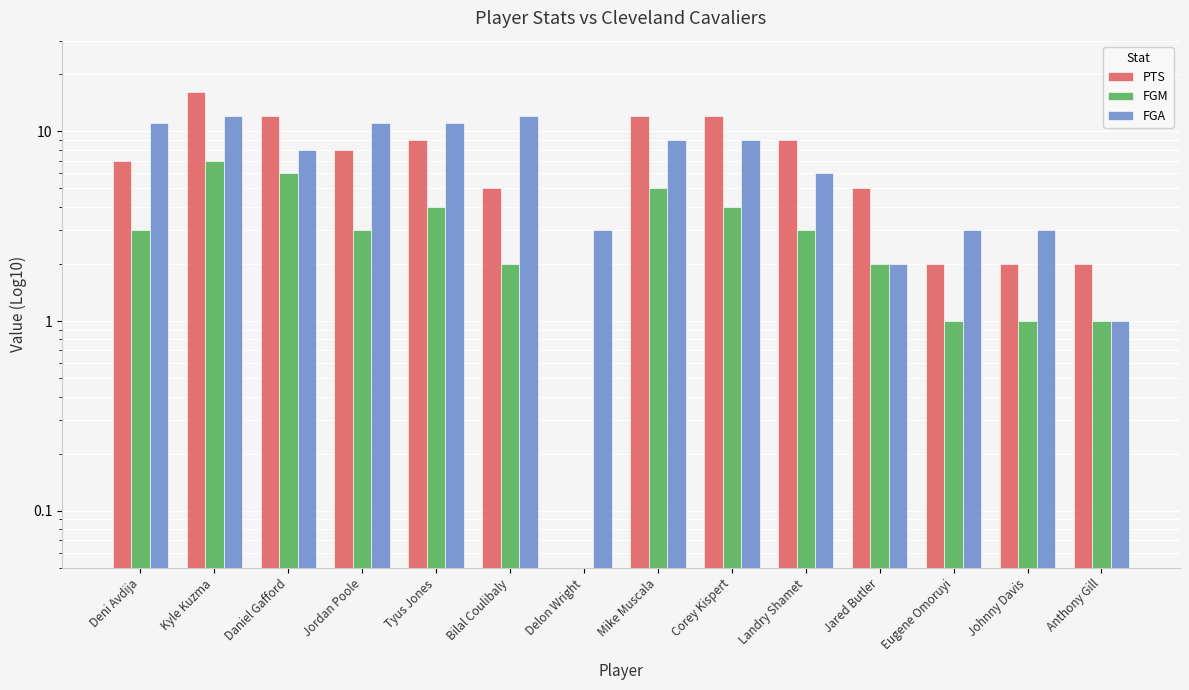

What is the lowest value of the FGA series?

1.0